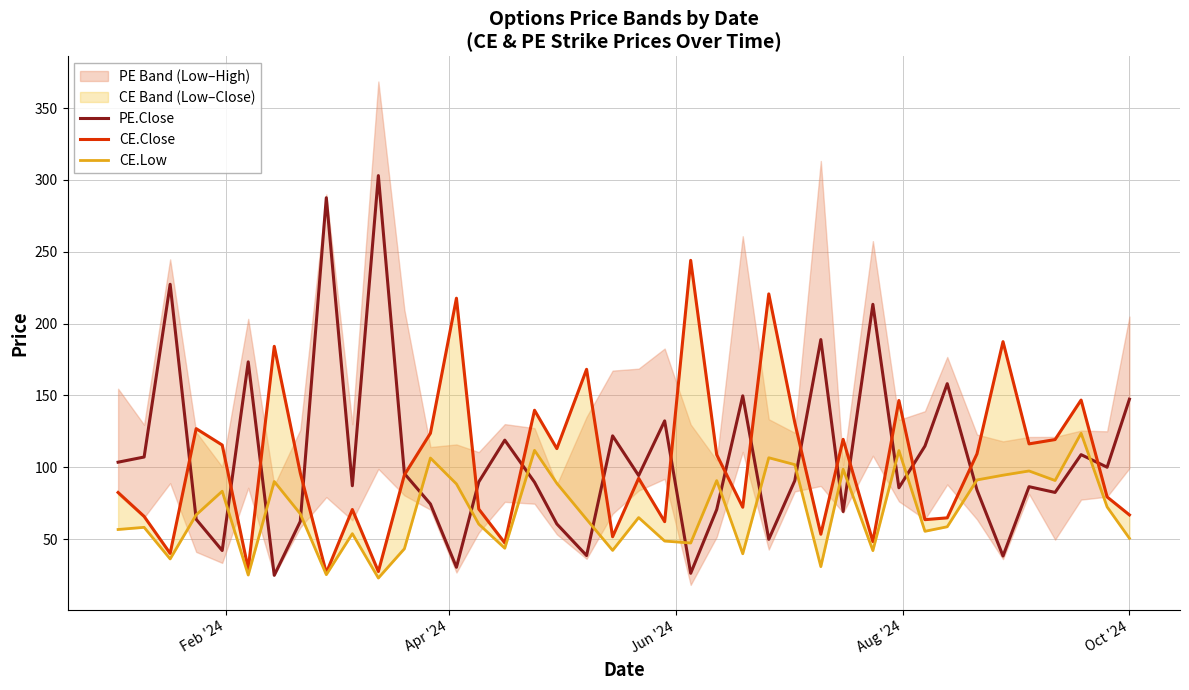

At how many categories does at least one series exceed 152?

13